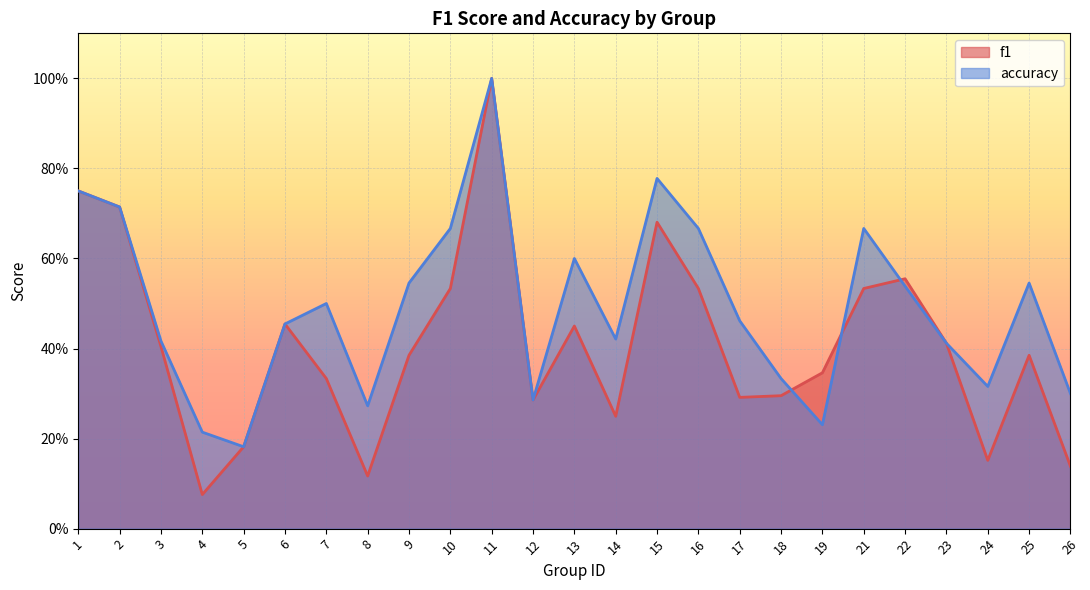

At which category does f1 reach its first local valley?

4